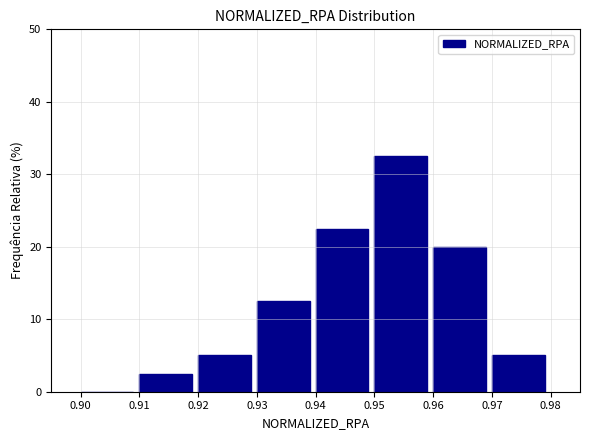

Reading left to right, transcribe this chart: for each bar, give the range it covers on the x-axis and its height. The values are not printed on the chart, so give them approximately, as read against the axis.

0.90 to 0.91: 0
0.91 to 0.92: 3
0.92 to 0.93: 5
0.93 to 0.94: 13
0.94 to 0.95: 23
0.95 to 0.96: 33
0.96 to 0.97: 20
0.97 to 0.98: 5